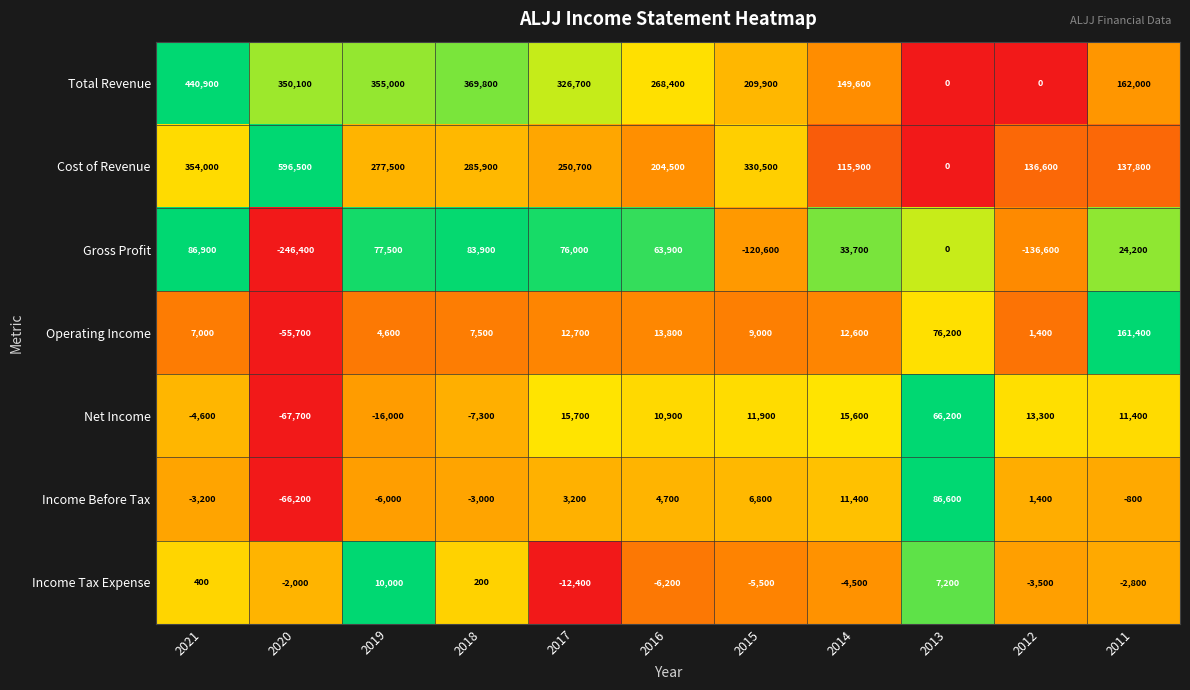

What is the difference between the maximum and minimum values in the Net Income series?

133900